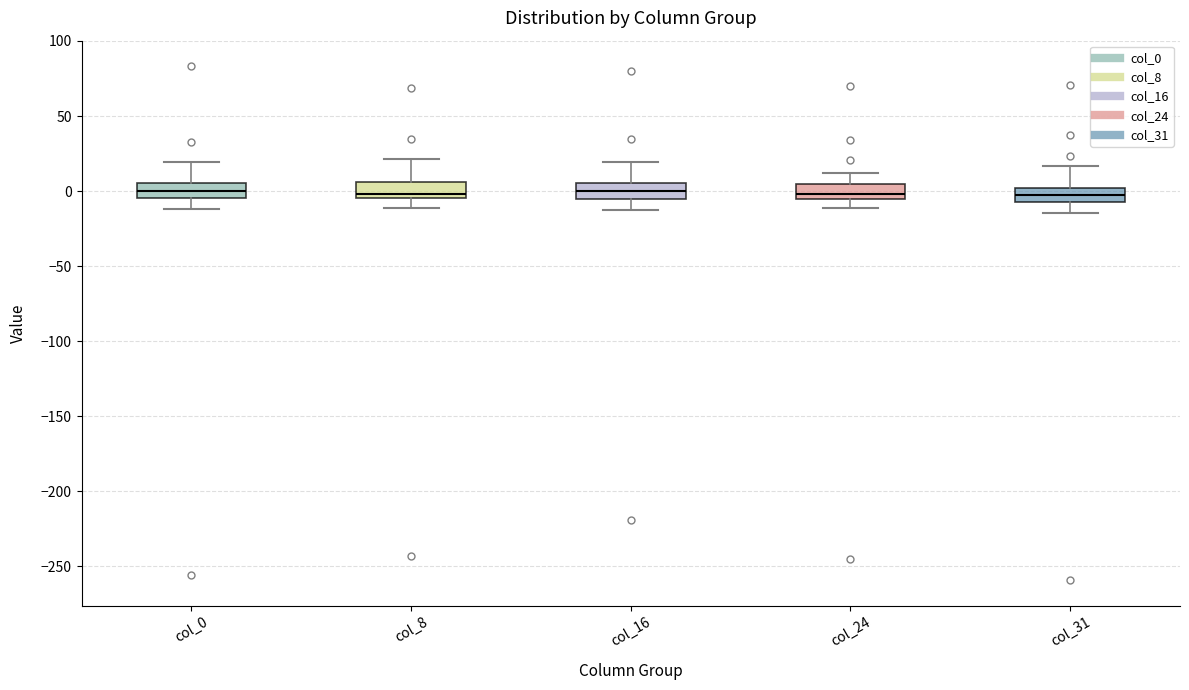

Reading left to right, transcribe this box plot: for each box, give where its median line is, the range the box spans, and where its two whiskers end, as read against the y-axis. The values are not printed on the chart, so give them approximately, as read against the axis.

col_0: median 0, box -5 to 5, whiskers -10 to 20
col_8: median 0, box -5 to 5, whiskers -10 to 20
col_16: median 0, box -5 to 5, whiskers -10 to 20
col_24: median 0, box -5 to 5, whiskers -10 to 10
col_31: median 0 (inside the box), box -5 to 0, whiskers -15 to 15